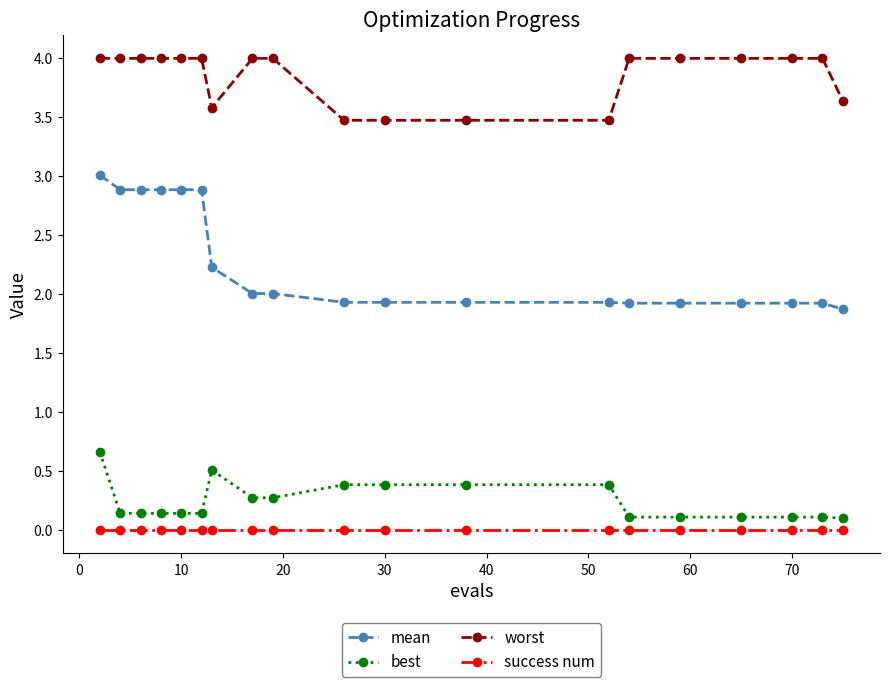

Rank the series by their maximum value, from lowest to highest.

success num, best, mean, worst